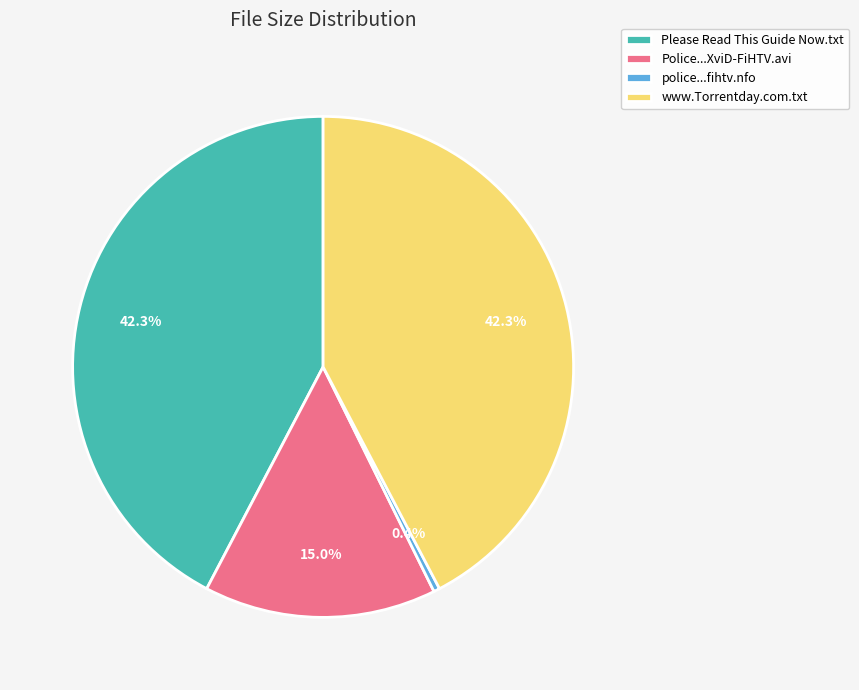

What is the smallest slice in the pie chart?

police...fihtv.nfo